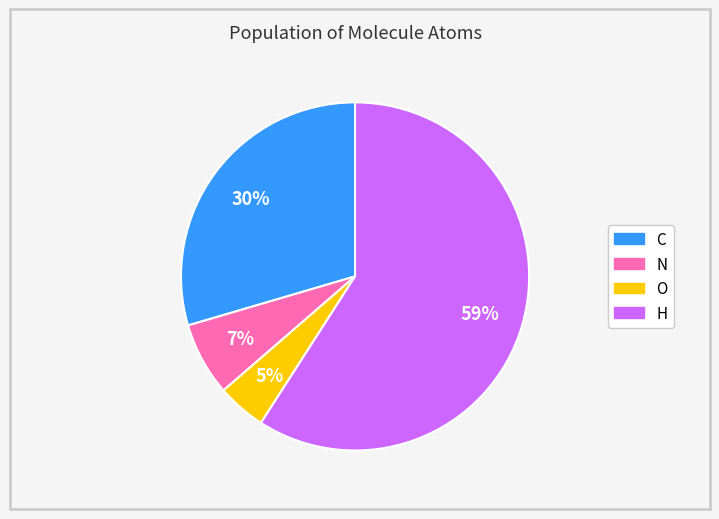

Is there a majority slice in this chart?

Yes